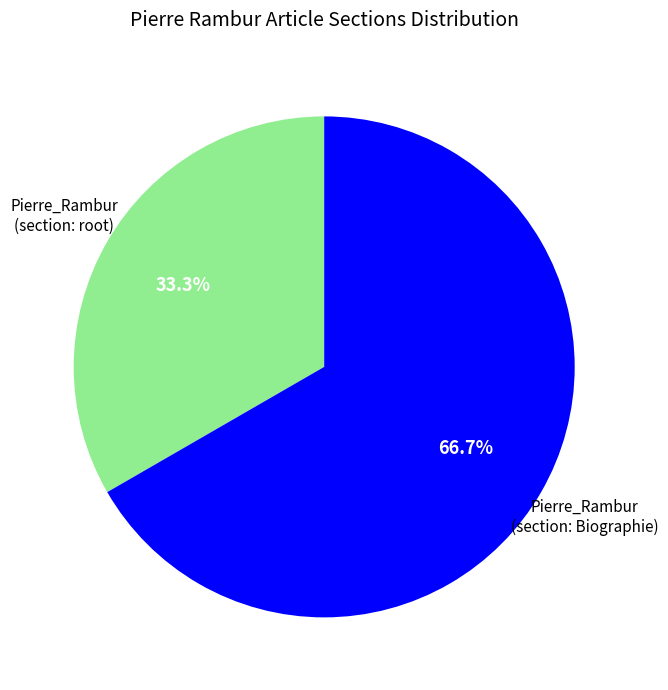

Is there any slice that represents more than half of the pie?

Yes